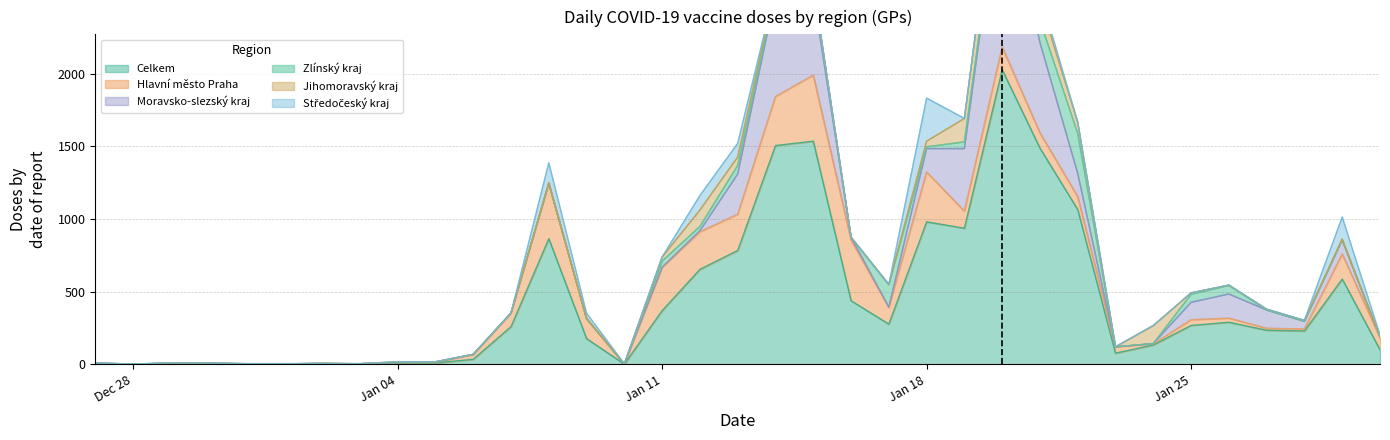

True or false: Hlavní město Praha has more than 1 points higher than both neighbors.

True